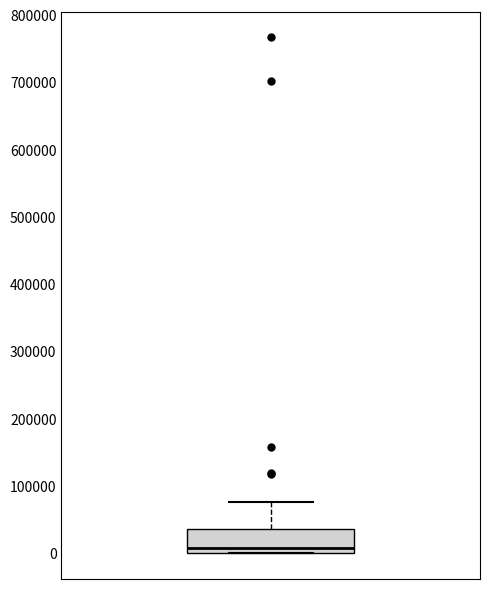

Transcribe this box plot: give where the median line is, the range the box spans, and where the two whiskers end, as read against the y-axis. The values are not printed on the chart, so give them approximately, as read against the axis.

median 10000, box 0 to 40000, whiskers 0 to 80000